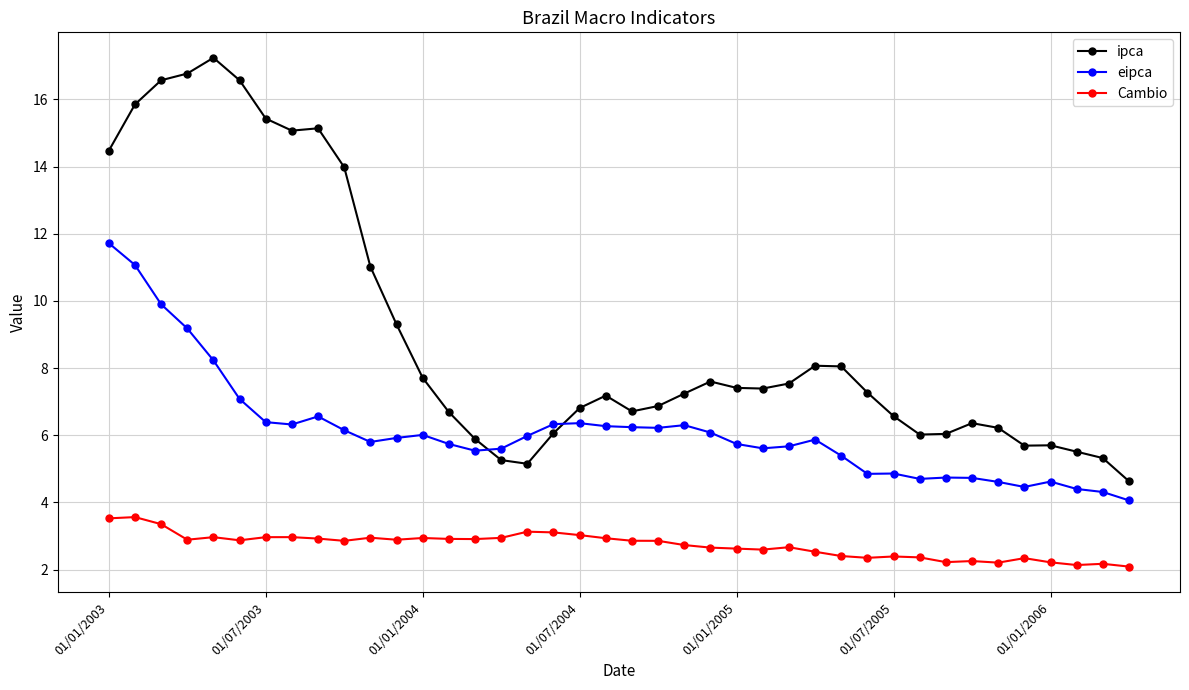

How many data points does each series have?

40